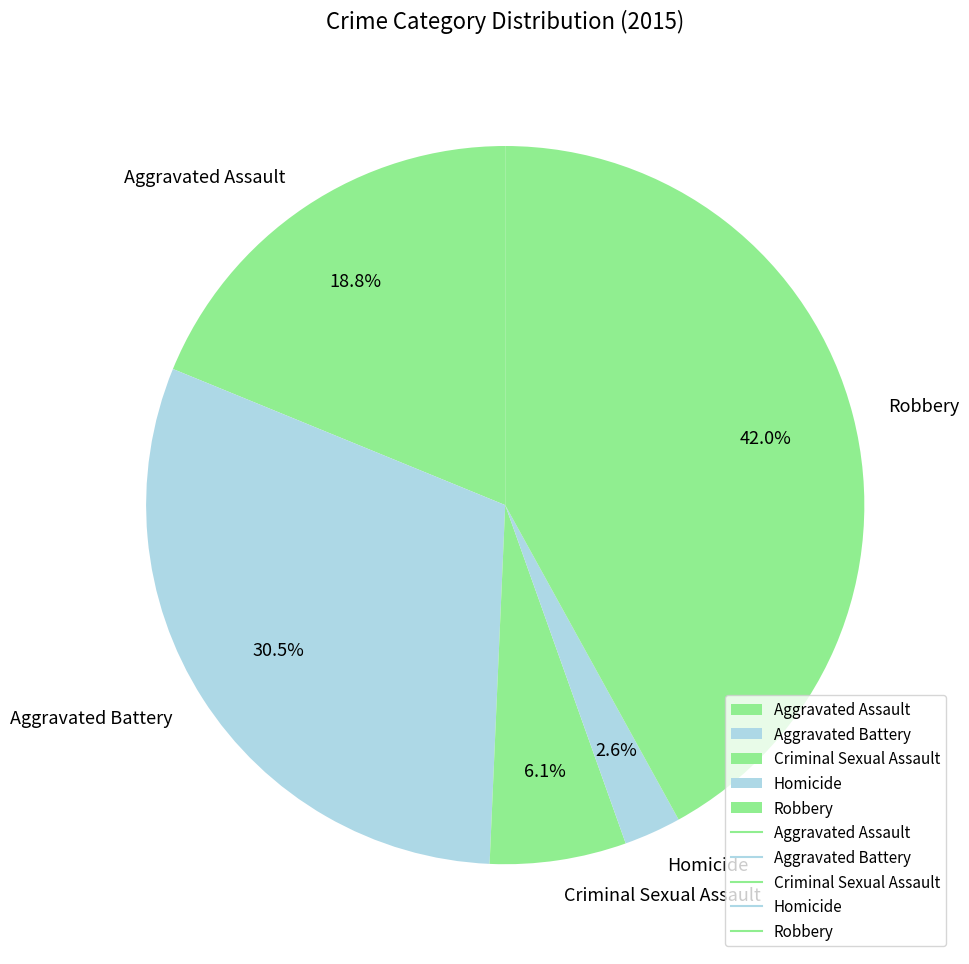

Combined, do Aggravated Battery and Aggravated Assault account for over 50%?

No